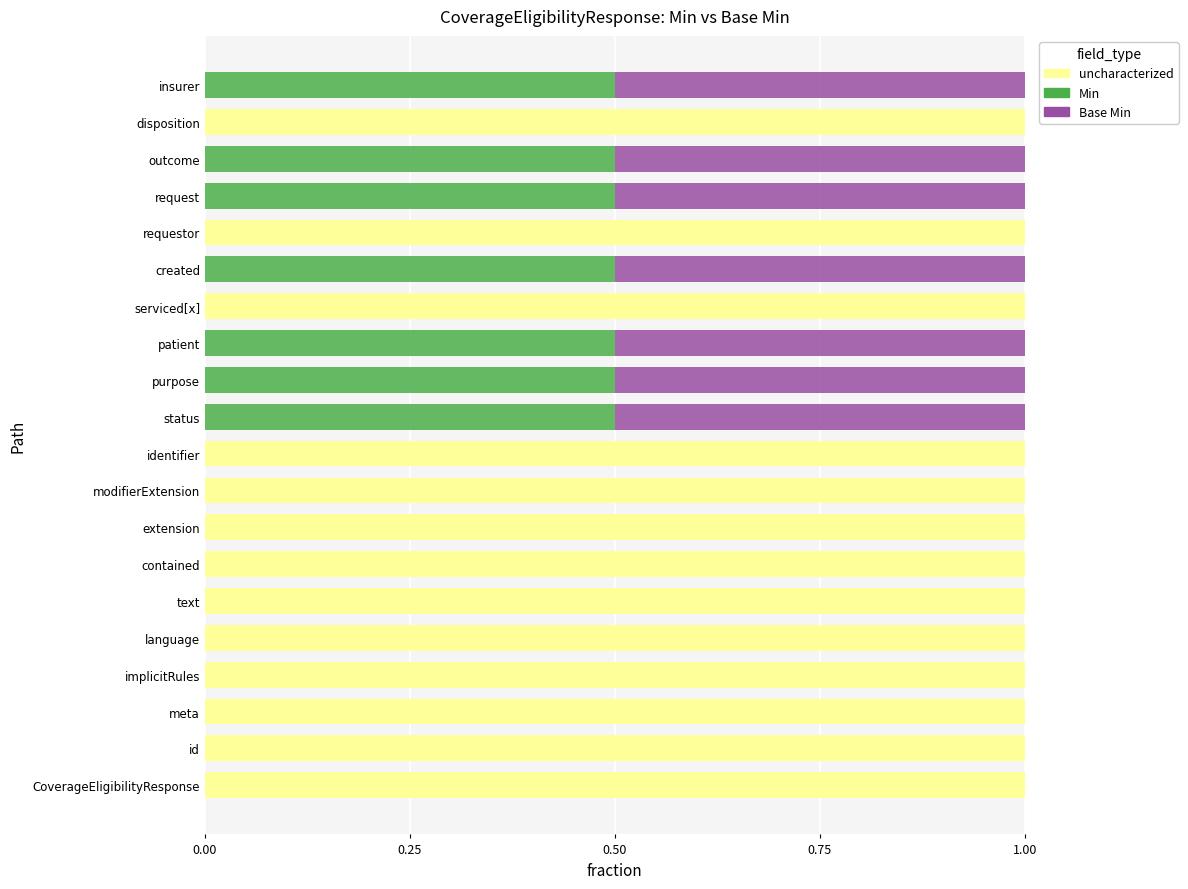

Count the uncharacterized values in the range 0 to 1.

20